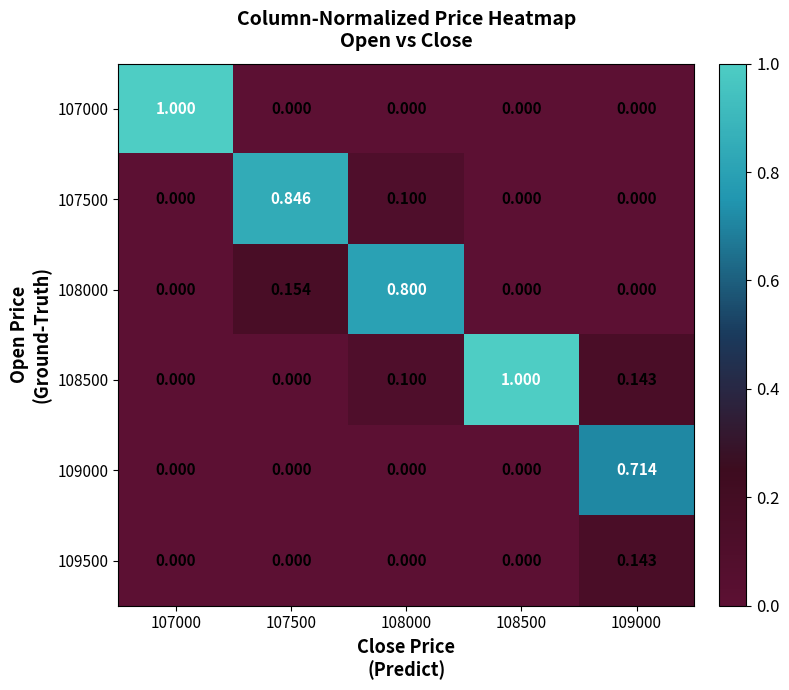

List the series in order of their peak value, lowest first.

109500, 109000, 108000, 107500, 107000, 108500